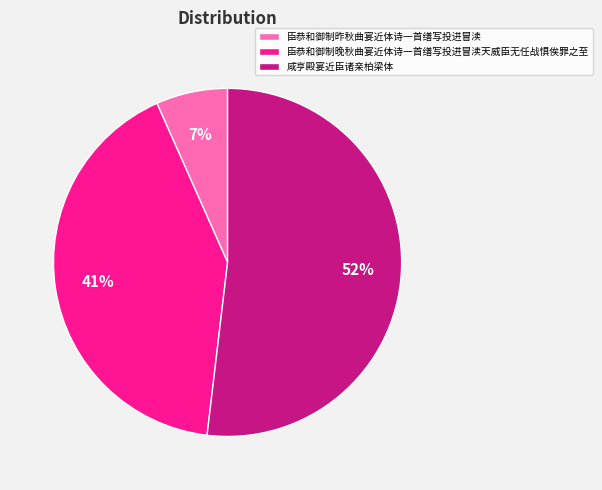

Combined, do 臣恭和御制晚秋曲宴近体诗一首缮写投进冒渎天威臣无任战惧俟罪之至 and 咸亨殿宴近臣诸亲柏梁体 account for over 50%?

Yes